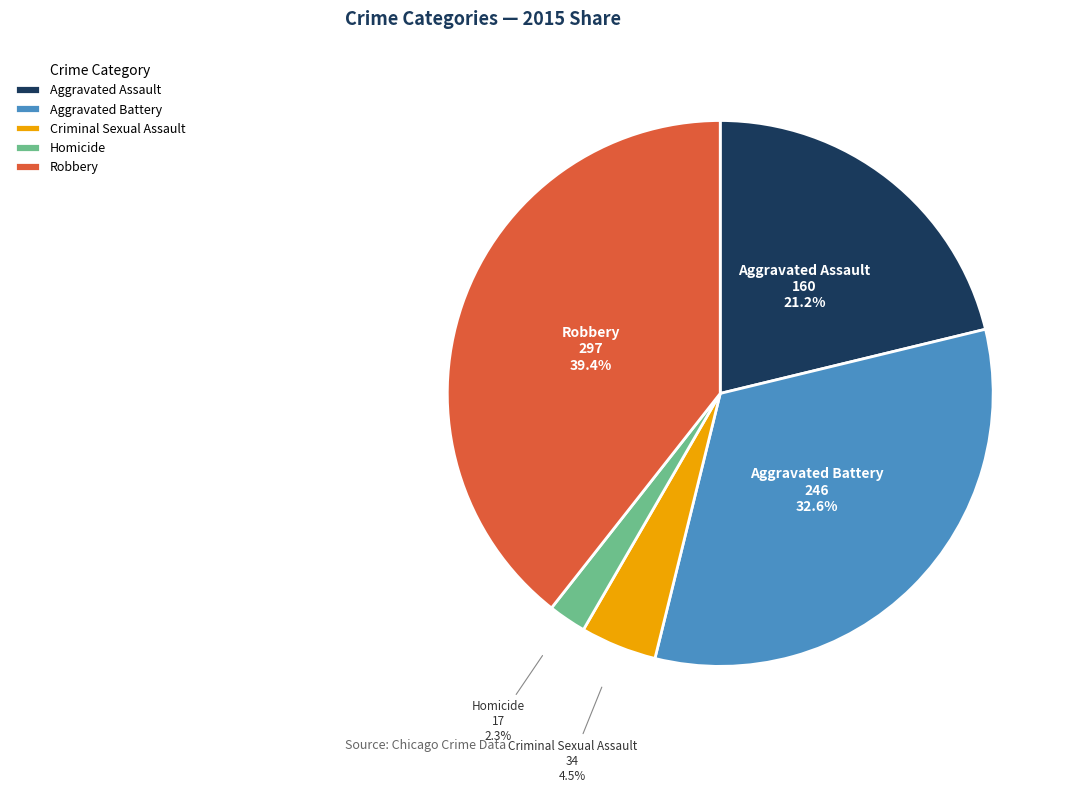

True or false: Homicide accounts for 16% of the total.

False